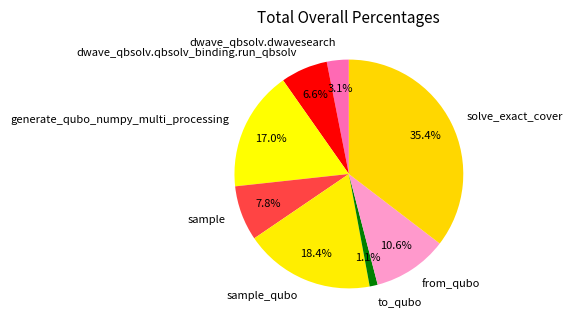

To the nearest percent, what is the difference between the largest and smallest slice percentages?

34%